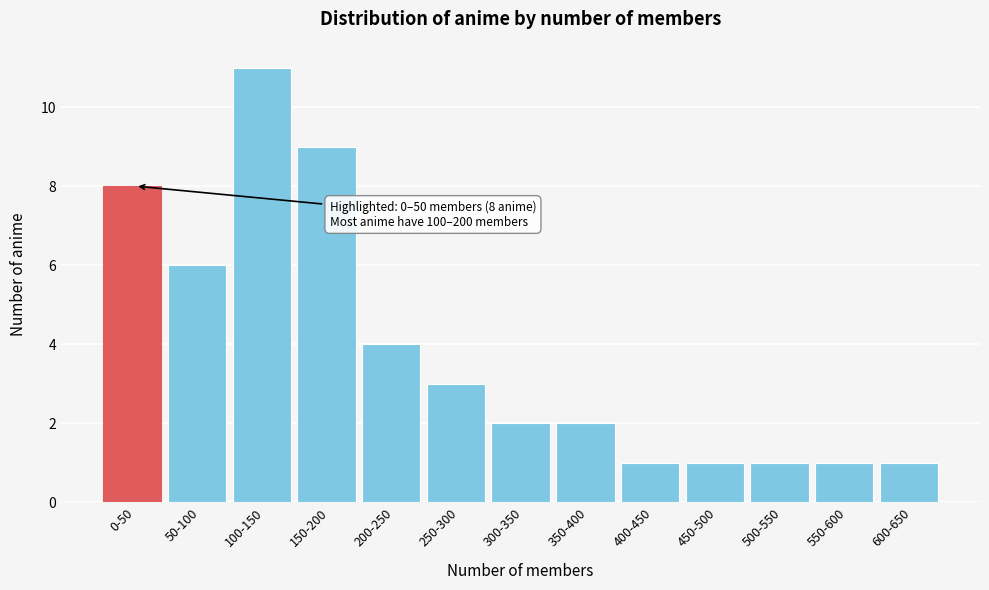

Reading left to right, what are all the values shown in this chart?

8	6	11	9	4	3	2	2	1	1	1	1	1